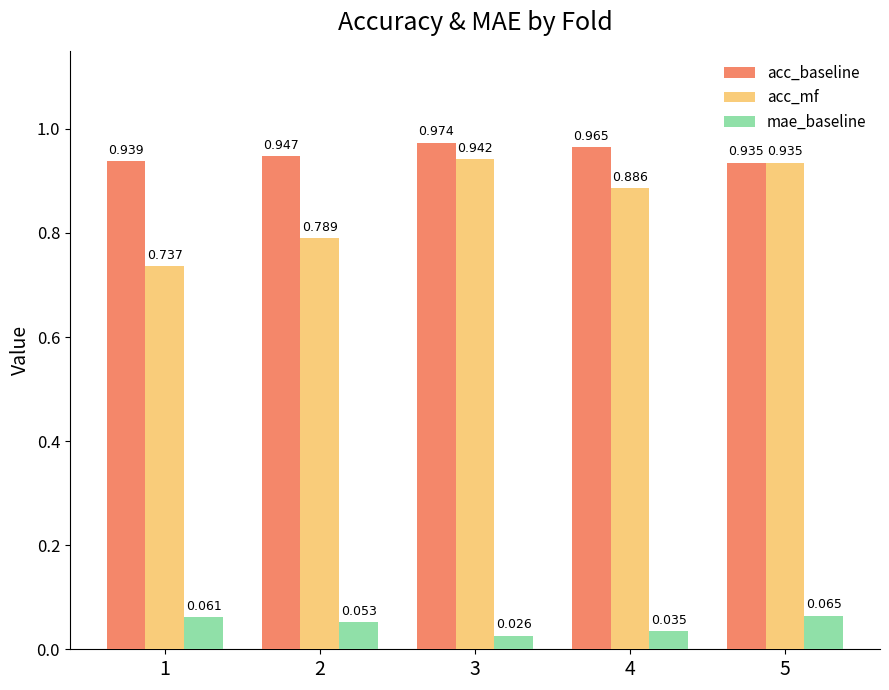

Is the value of acc_baseline at 4 greater than the value of acc_mf at 1?

Yes